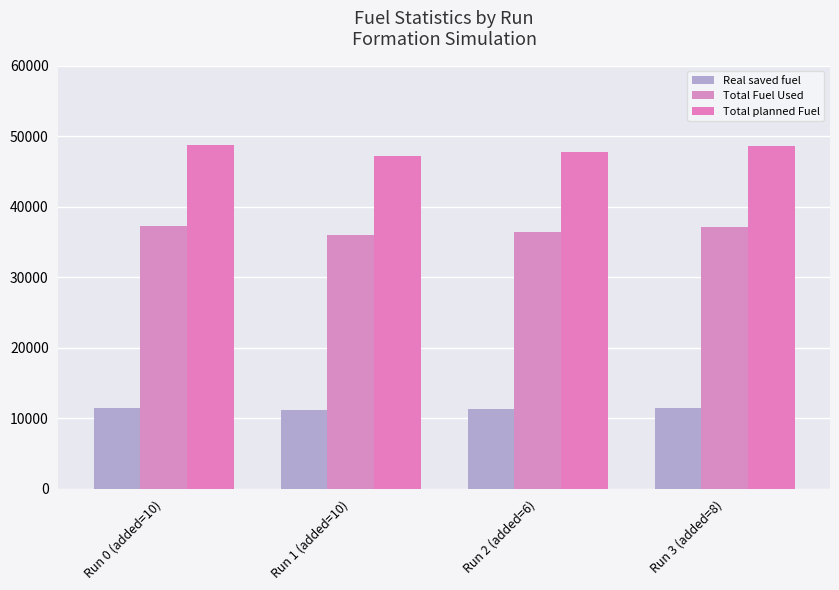

How many bars are there in each group?

3